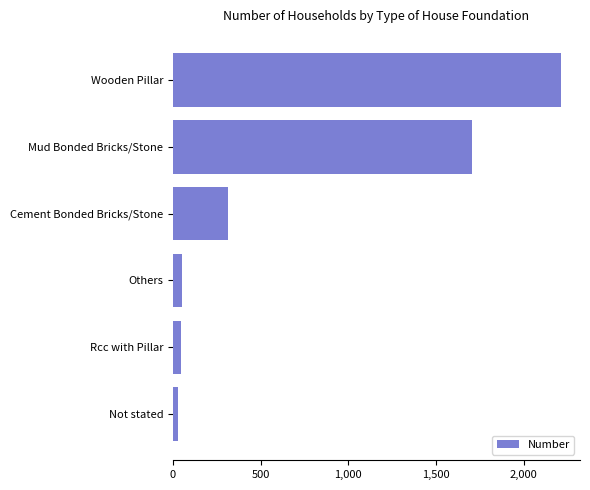

Which has a higher value, Wooden Pillar or Mud Bonded Bricks/Stone?

Wooden Pillar